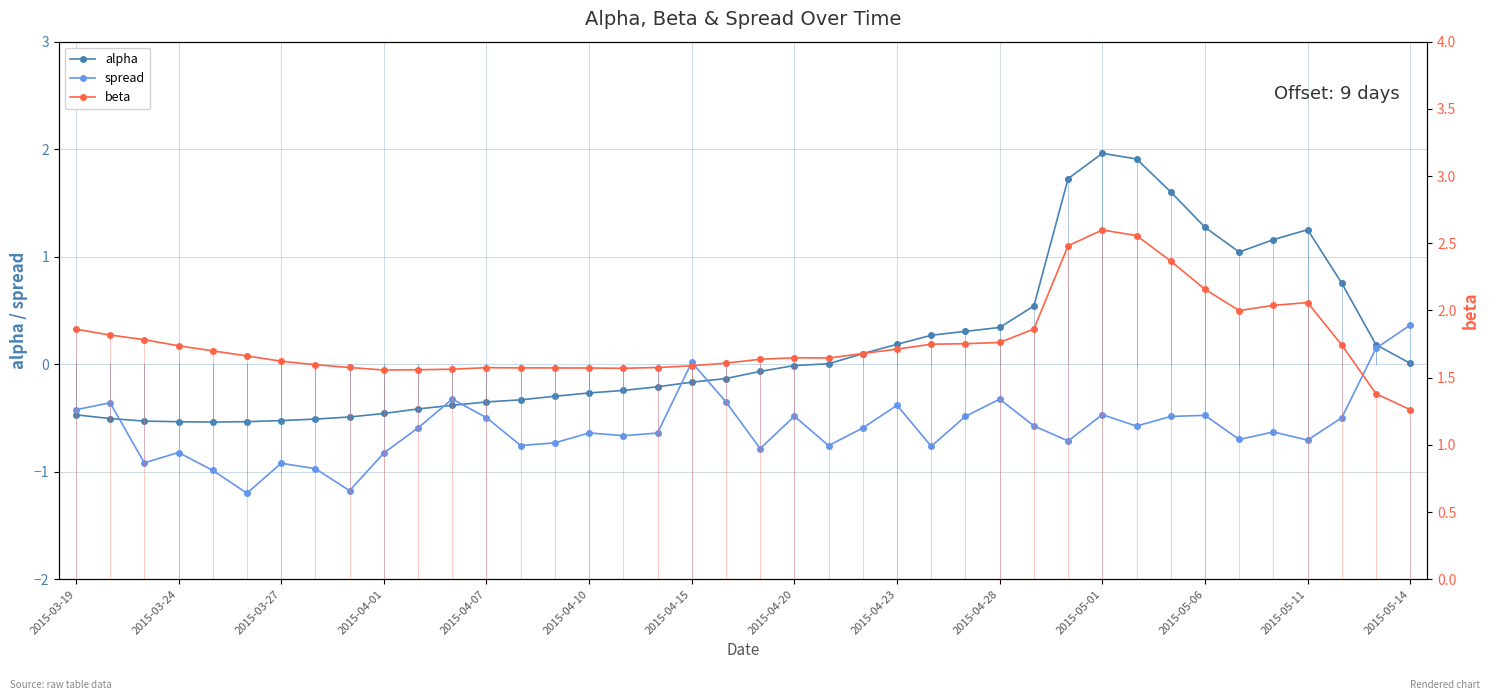

What value does the alpha series have at 28?

0.5